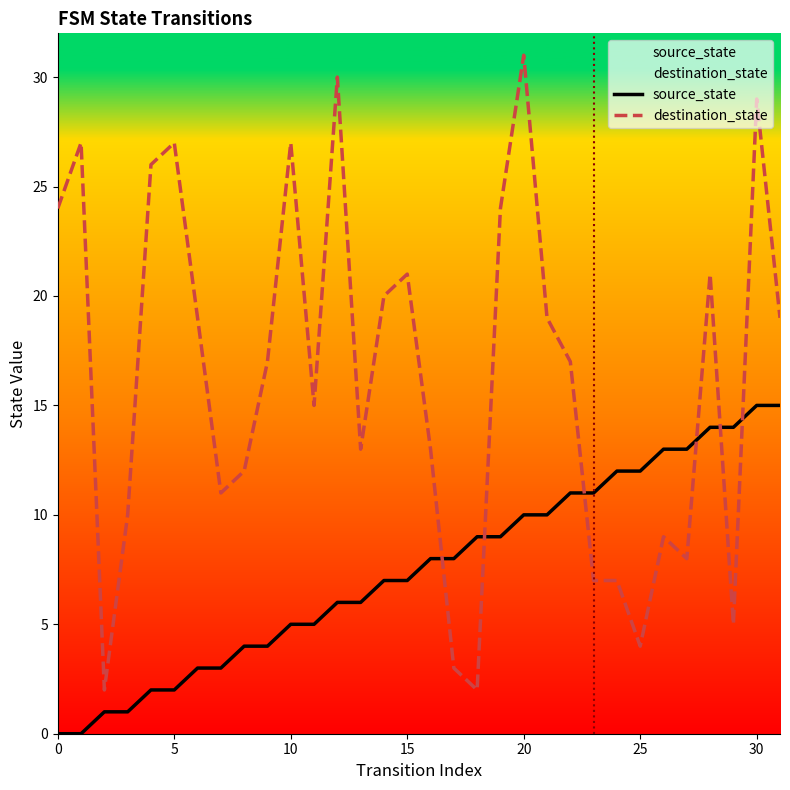

At how many categories does at least one series exceed 4?

31